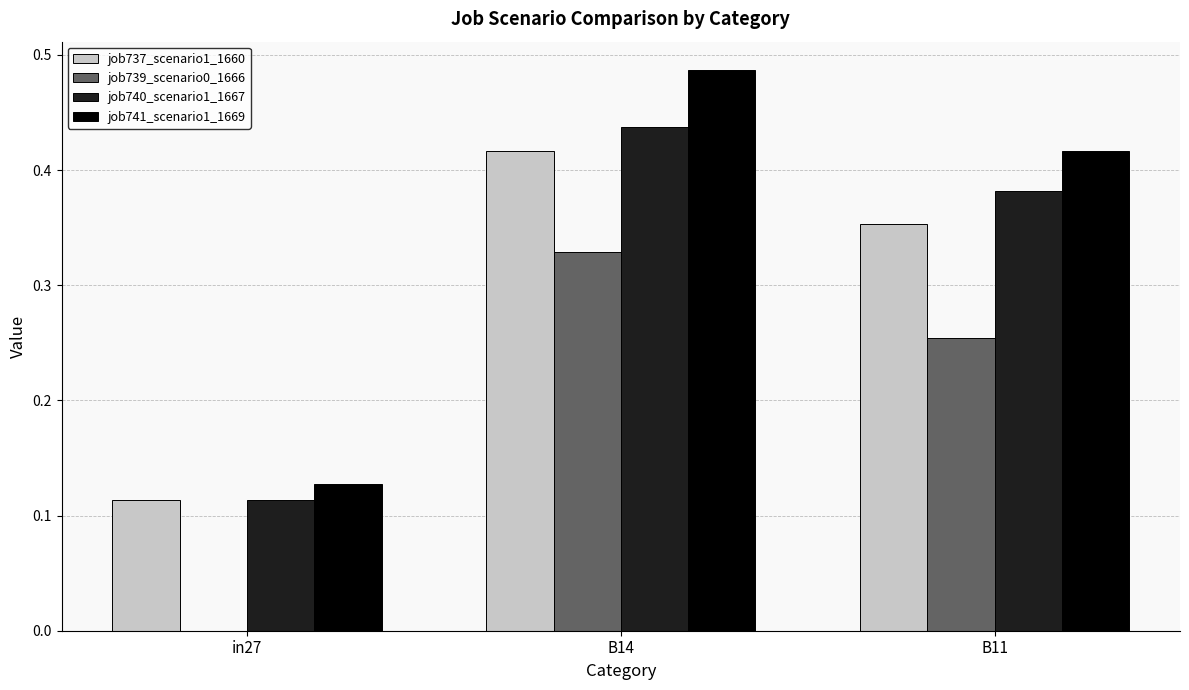

The value of job741_scenario1_1669 at B14 is 0.2. True or false?

False